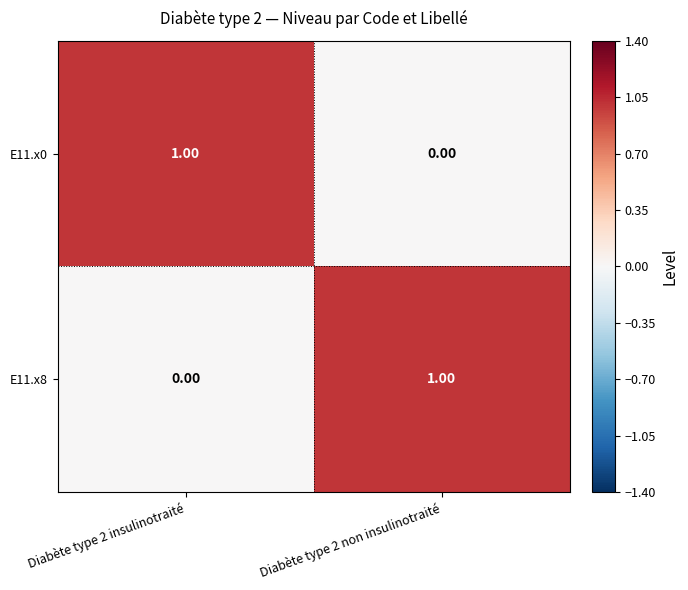

At Diabète type 2 non insulinotraité, list the series in order from largest to smallest.

E11.x8, E11.x0